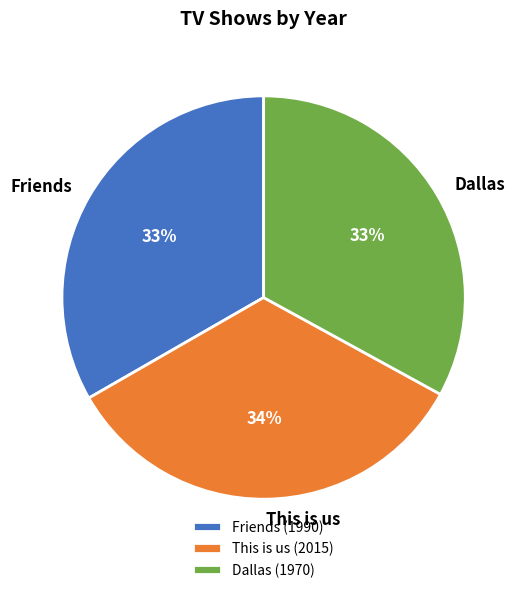

To the nearest percent, what portion does Dallas represent?

33%